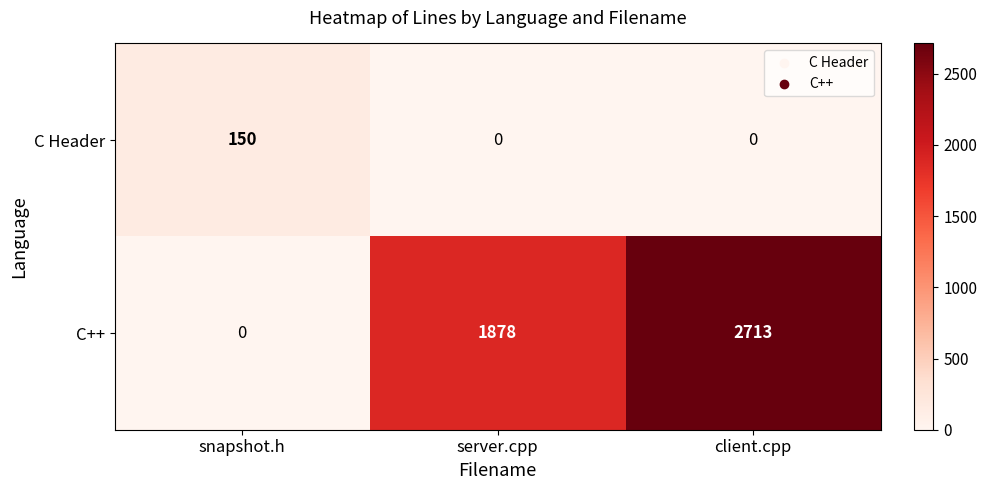

Which series has the largest total across all categories?

C++